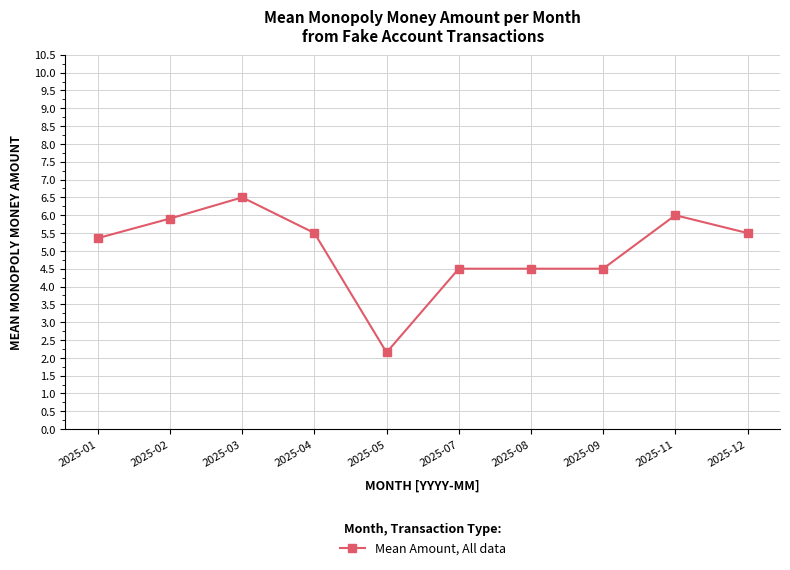

Where is the first local minimum?

2025-05